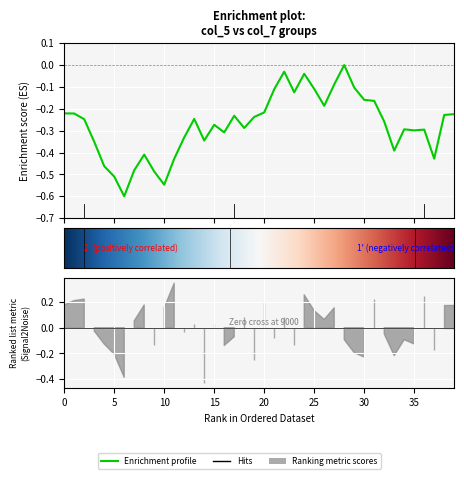

True or false: col_1 has more than 2 interior local peaks.

True